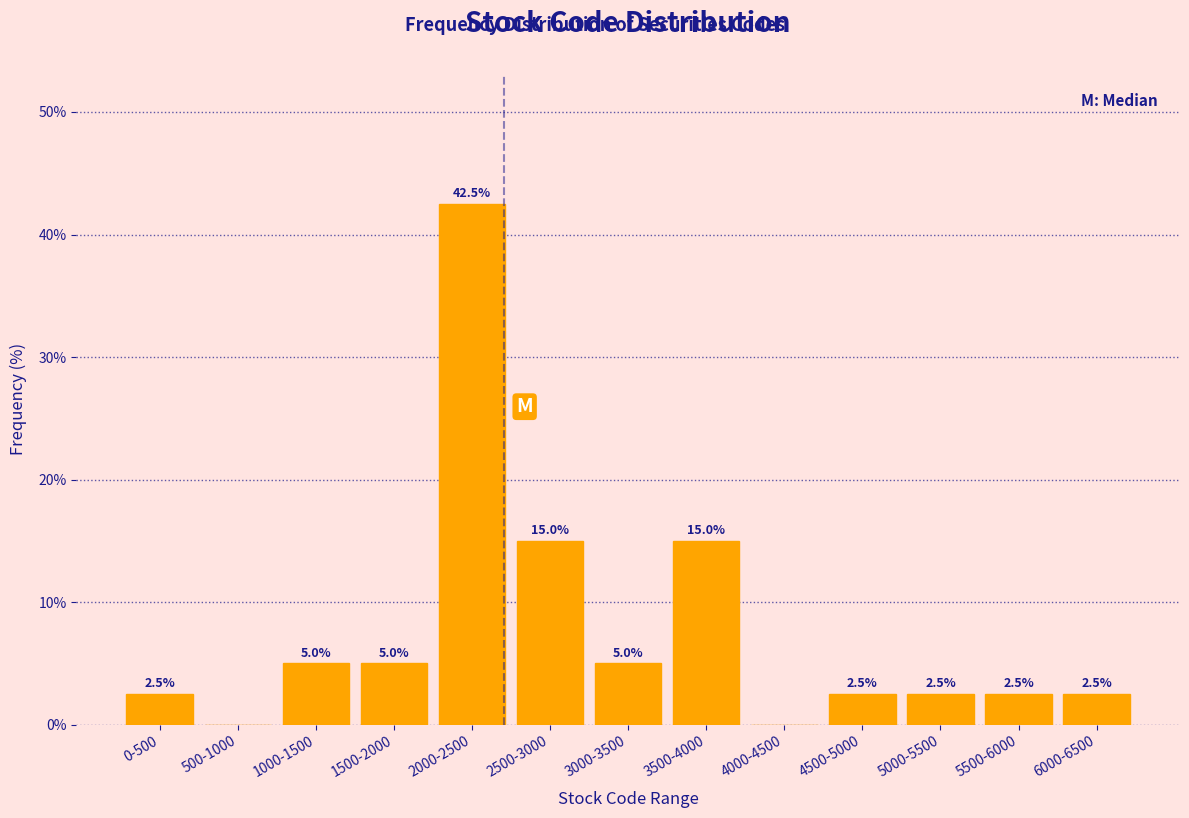

Reading left to right, transcribe all the data shown in this chart.

0-500=2.5	500-1000=0.0	1000-1500=5.0	1500-2000=5.0	2000-2500=42.5	2500-3000=15.0	3000-3500=5.0	3500-4000=15.0	4000-4500=0.0	4500-5000=2.5	5000-5500=2.5	5500-6000=2.5	6000-6500=2.5